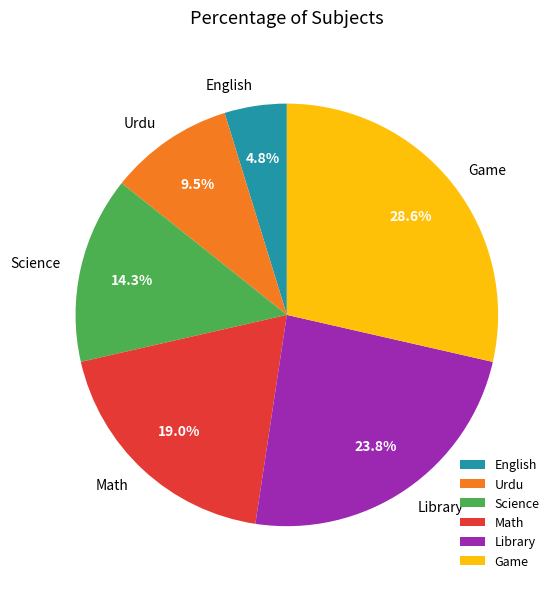

Which category has the smallest portion of the pie?

English